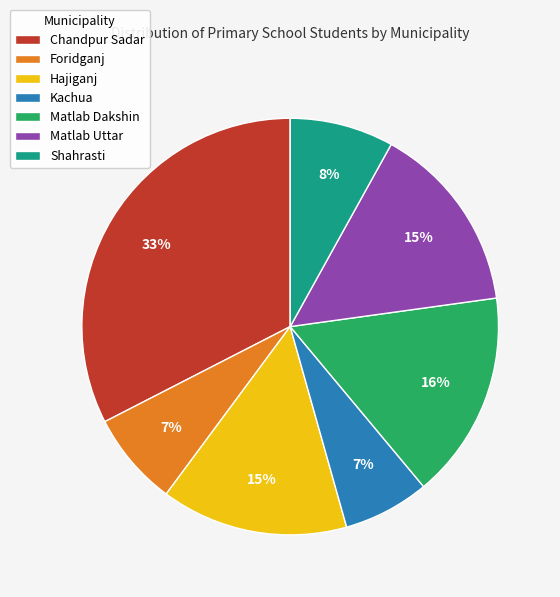

To the nearest percent, what is the average slice percentage?

14%